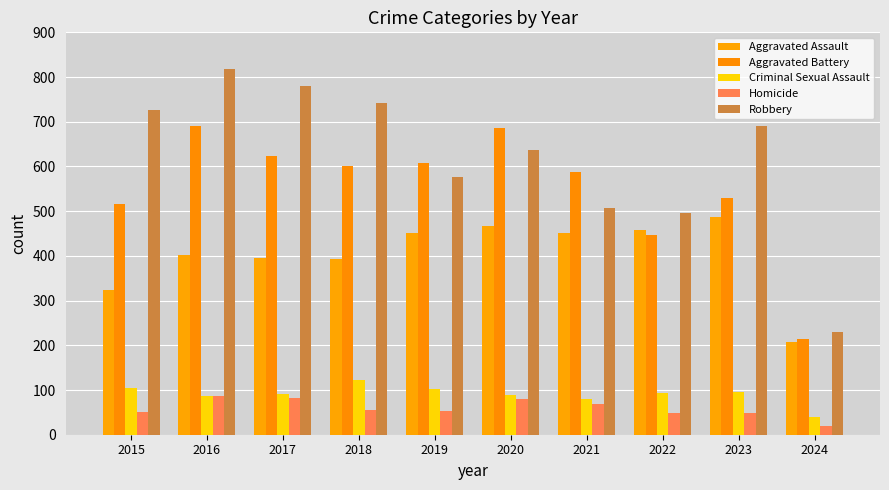

What is the maximum value for Aggravated Assault?

488